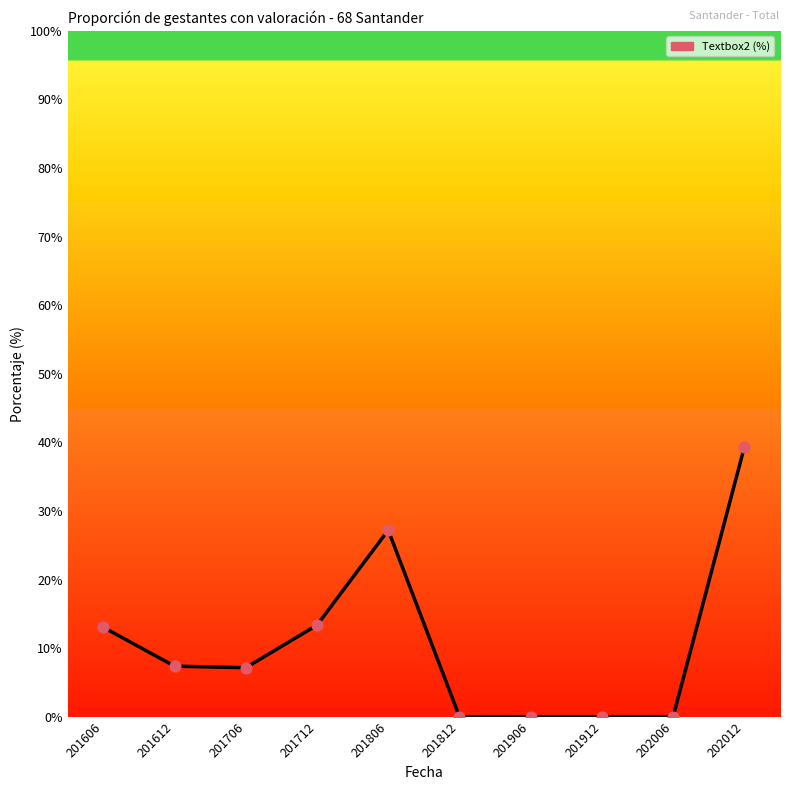

What is the change in value from 201706 to 201912?

-7.1